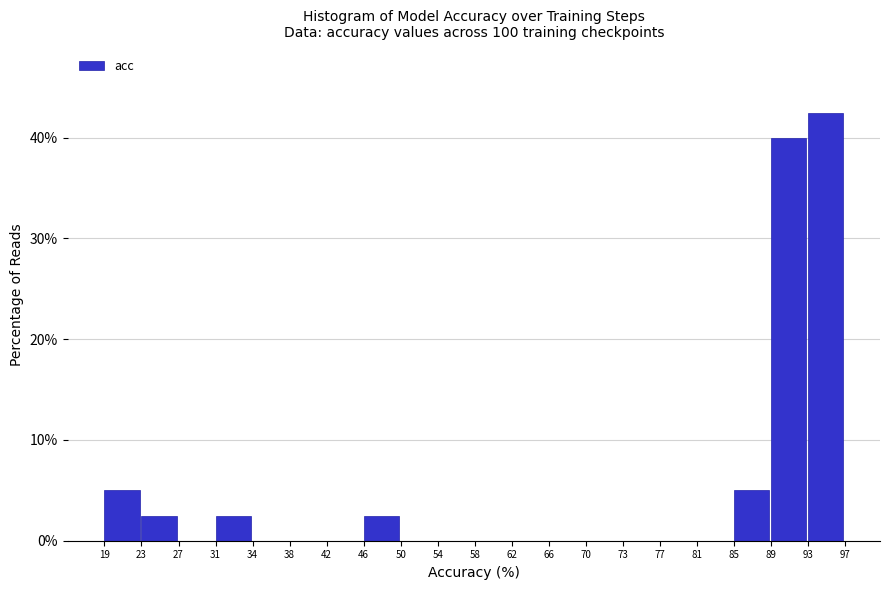

Reading left to right, list every bar in this chart as the range it spans on the x-axis followed by its height. The values are not printed on the chart, so give them approximately, as read against the axis.

19 to 23: 5
23 to 27: 3
27 to 31: 0
31 to 34: 3
34 to 38: 0
38 to 42: 0
42 to 46: 0
46 to 50: 3
50 to 54: 0
54 to 58: 0
58 to 62: 0
62 to 66: 0
66 to 70: 0
70 to 73: 0
73 to 77: 0
77 to 81: 0
81 to 85: 0
85 to 89: 5
89 to 93: 40
93 to 97: 43